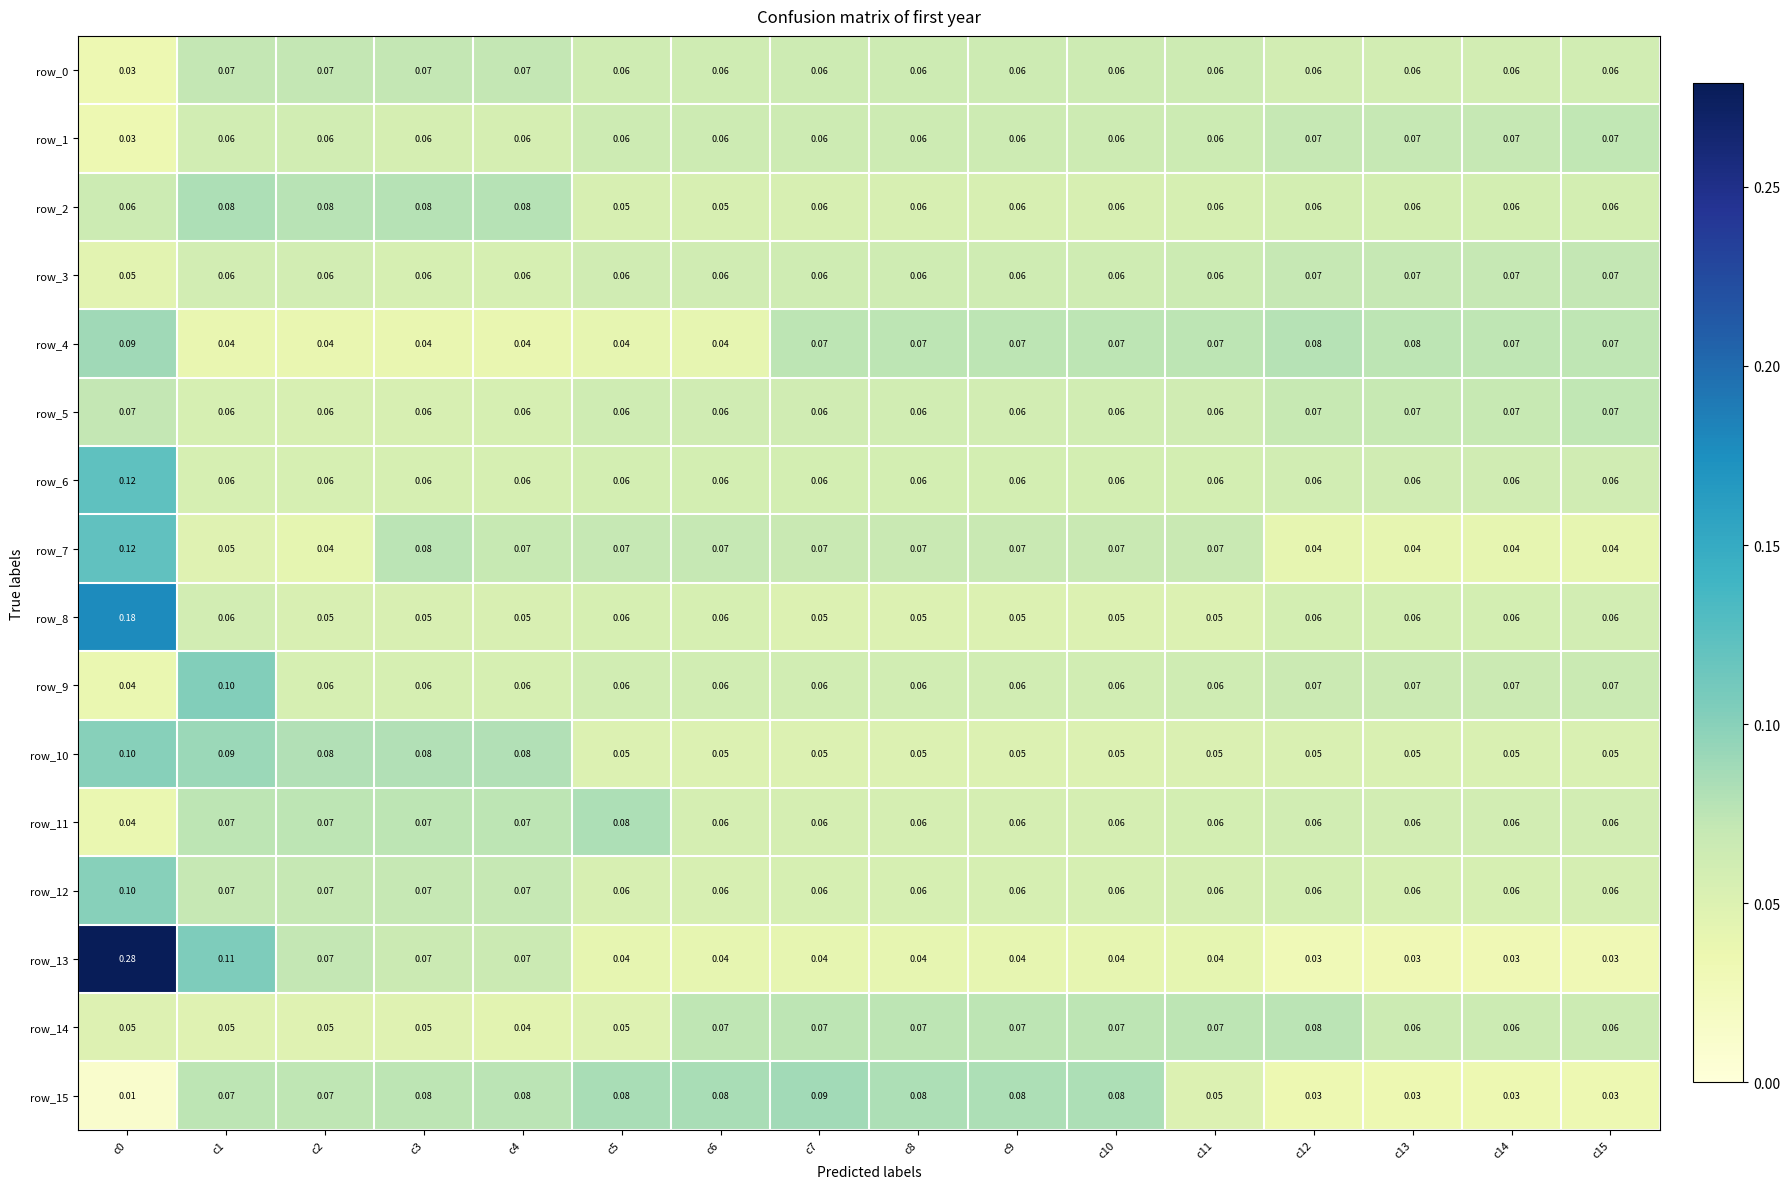

The value of row_9 at c2 is 0.1. True or false?

True